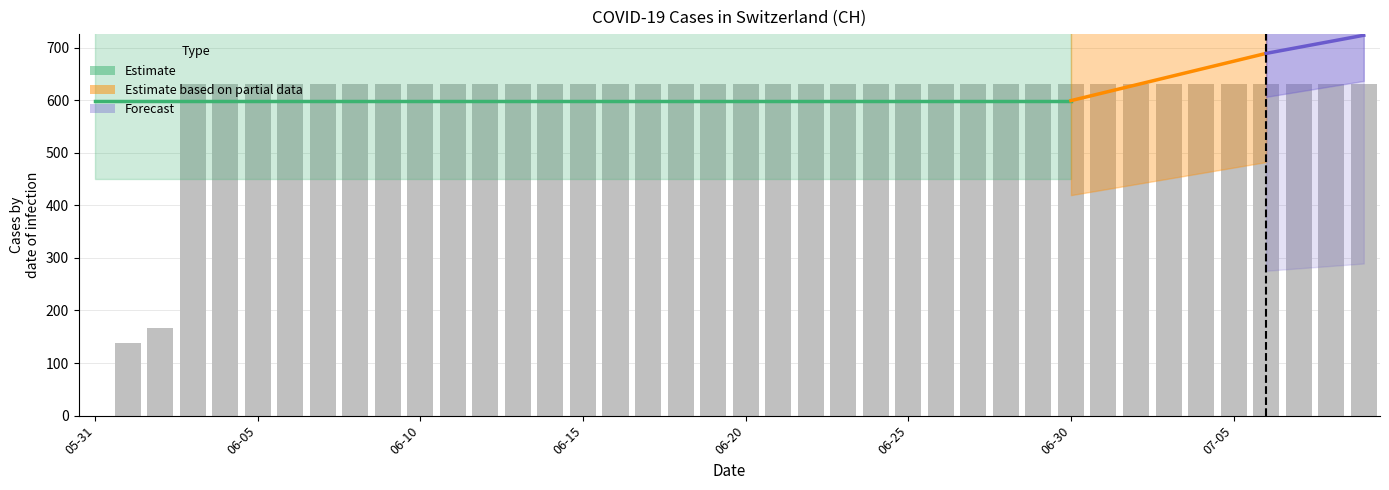

Between 2020-06-03 and 2020-06-28, which is larger?

2020-06-03